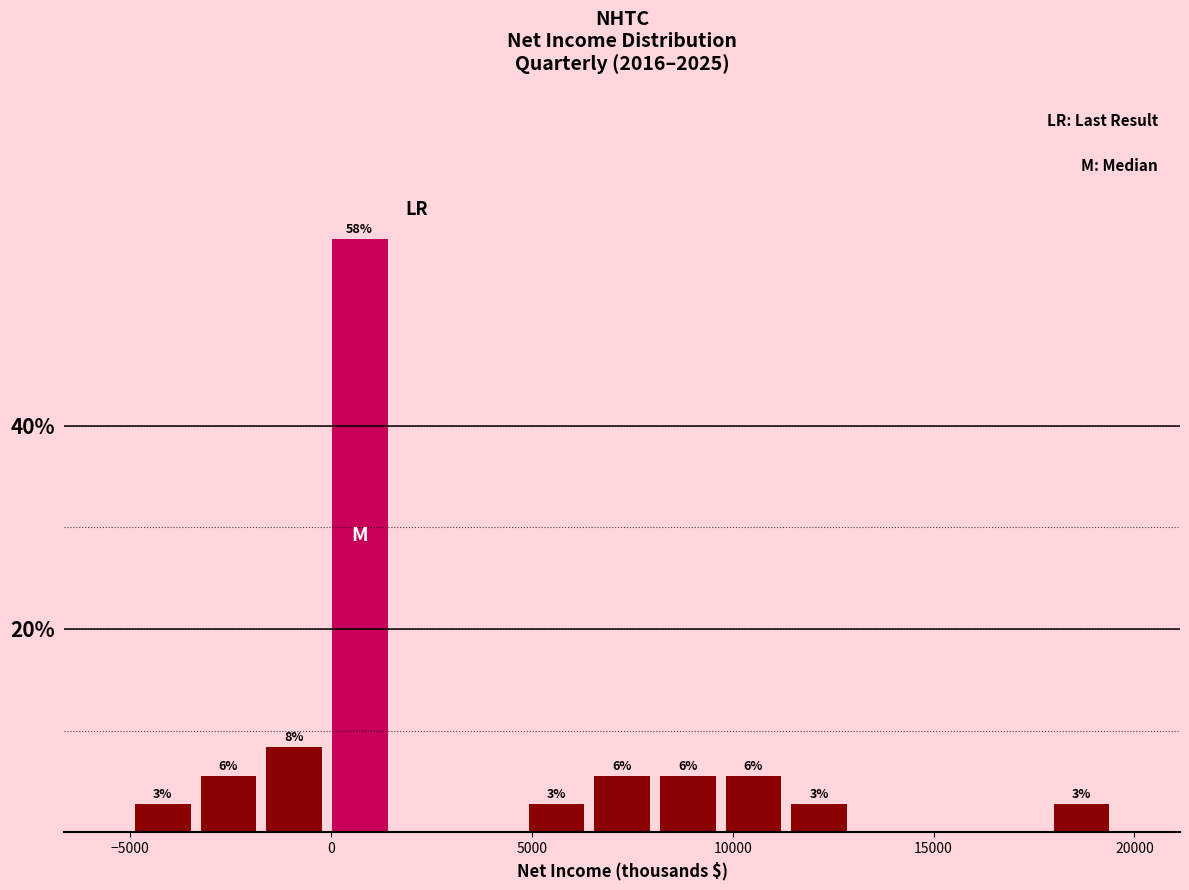

Read against the x-axis, roughly where is the centre of the tallest bar?

500